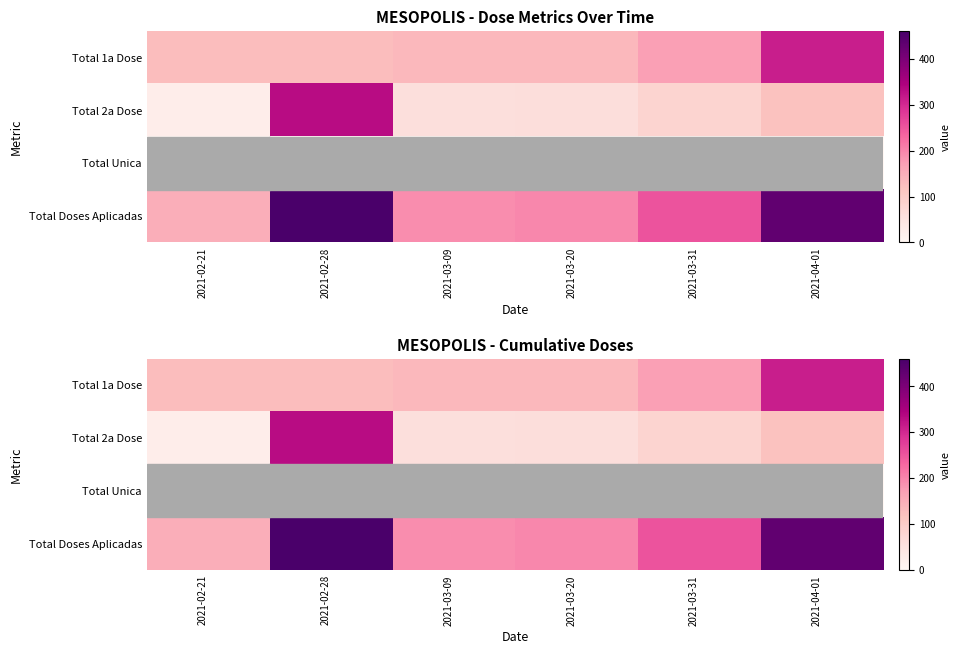

What is the greatest value displayed?

458